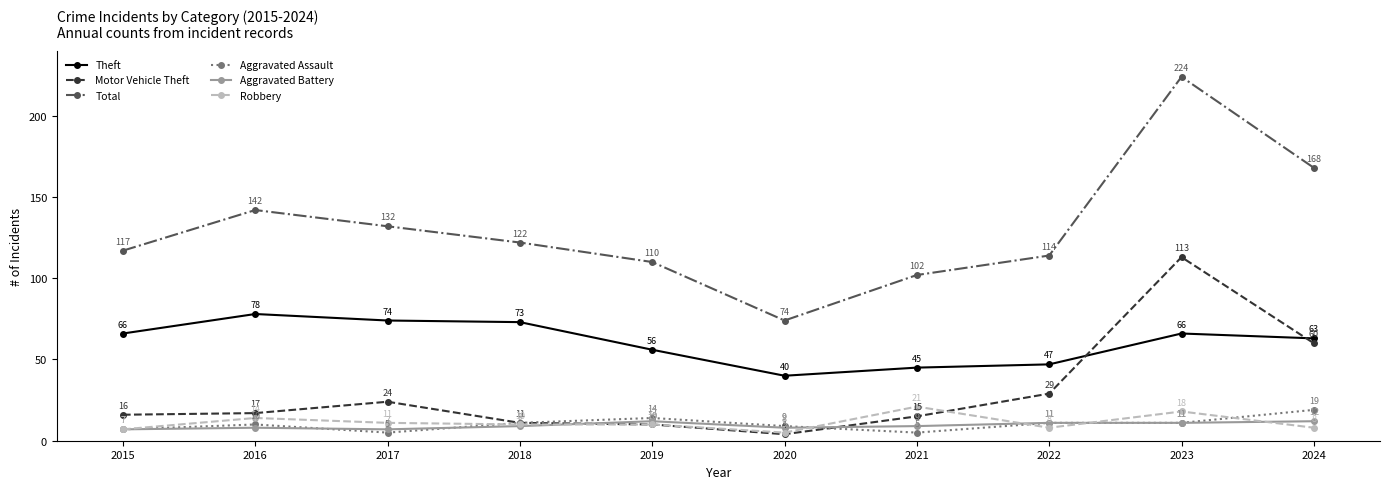

Reading left to right, what are all the values shown in this chart?

Theft: 2015=66	2016=78	2017=74	2018=73	2019=56	2020=40	2021=45	2022=47	2023=66	2024=63
Motor Vehicle Theft: 2015=16	2016=17	2017=24	2018=11	2019=10	2020=4	2021=15	2022=29	2023=113	2024=60
Total: 2015=117	2016=142	2017=132	2018=122	2019=110	2020=74	2021=102	2022=114	2023=224	2024=168
Aggravated Assault: 2015=7	2016=10	2017=5	2018=11	2019=14	2020=9	2021=5	2022=11	2023=11	2024=19
Aggravated Battery: 2015=7	2016=8	2017=7	2018=9	2019=12	2020=8	2021=9	2022=11	2023=11	2024=12
Robbery: 2015=7	2016=14	2017=11	2018=10	2019=10	2020=5	2021=21	2022=8	2023=18	2024=8